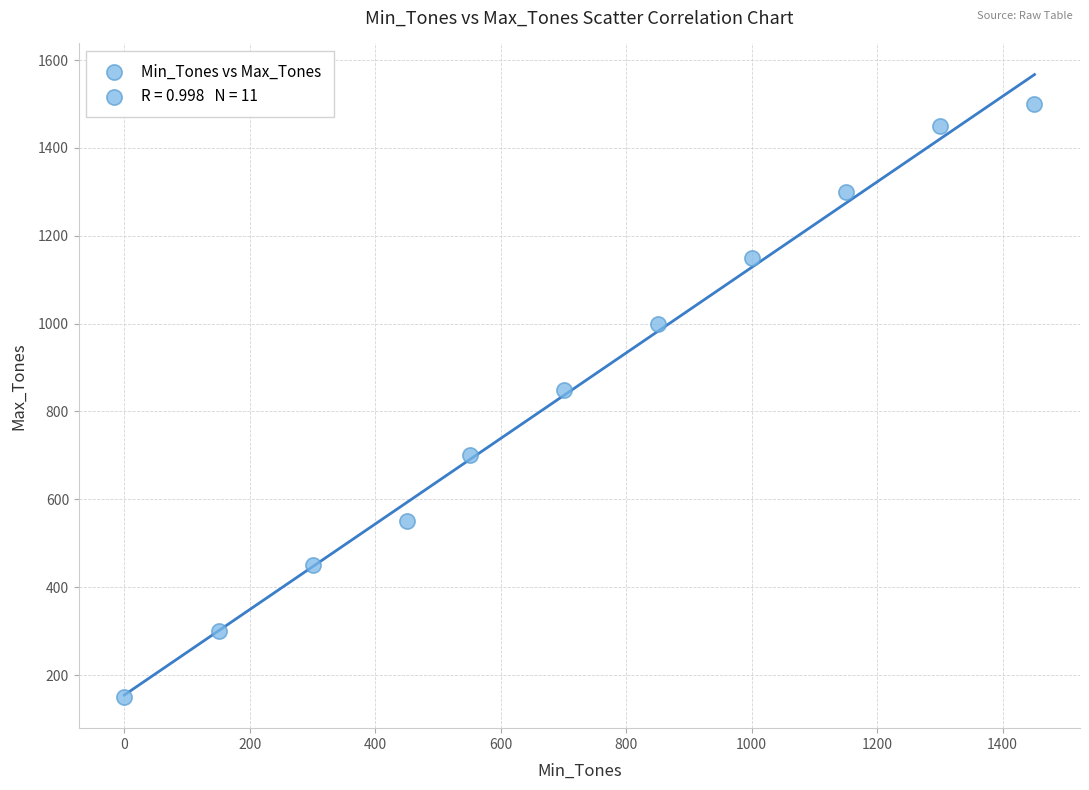

What Y value in the scatter plot is closest to 825?

850